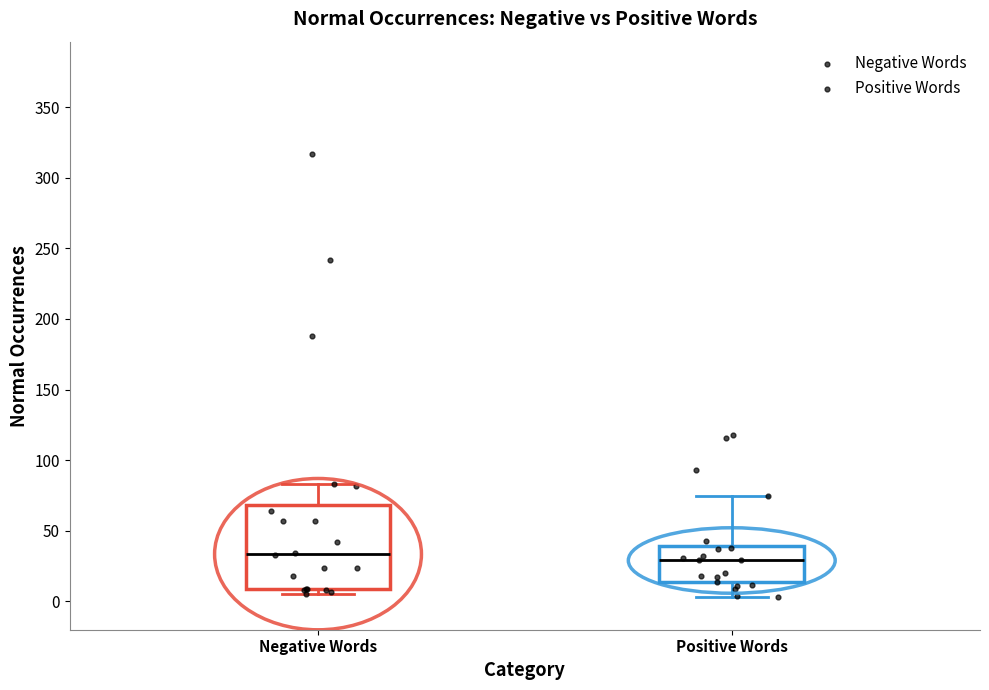

Reading left to right, transcribe this box plot: for each box, give where its median line is, the range the box spans, and where its two whiskers end, as read against the y-axis. The values are not printed on the chart, so give them approximately, as read against the axis.

Negative Words: median 35, box 10 to 70, whiskers 5 to 85
Positive Words: median 30, box 15 to 40, whiskers 5 to 75